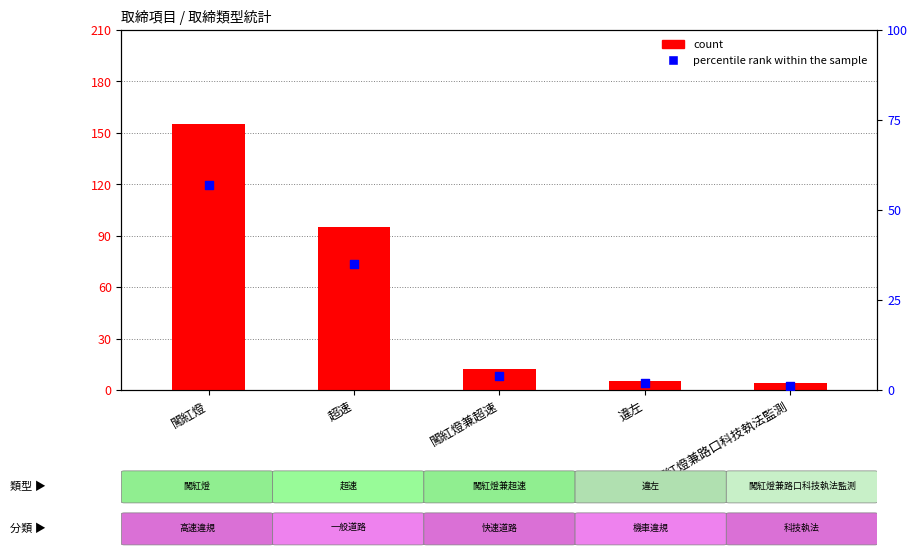

What is the total value across all series at 違左?

7